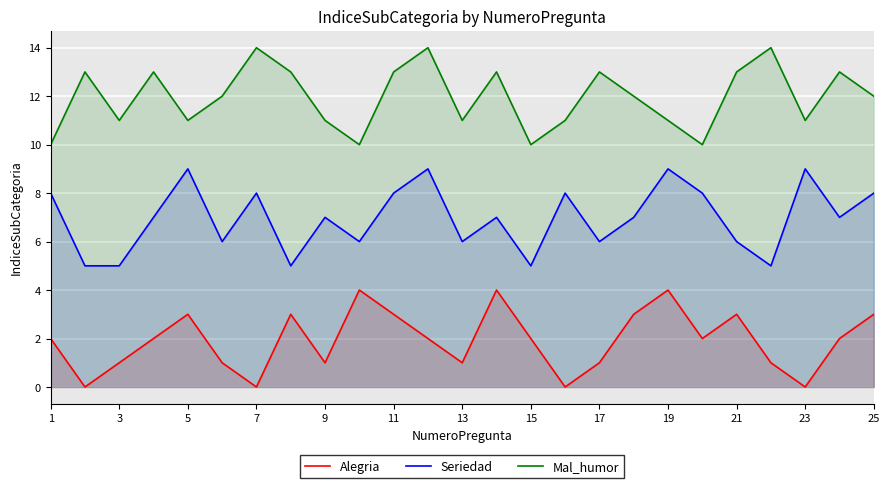

What are all the series names shown in the legend?

Alegria, Seriedad, Mal_humor